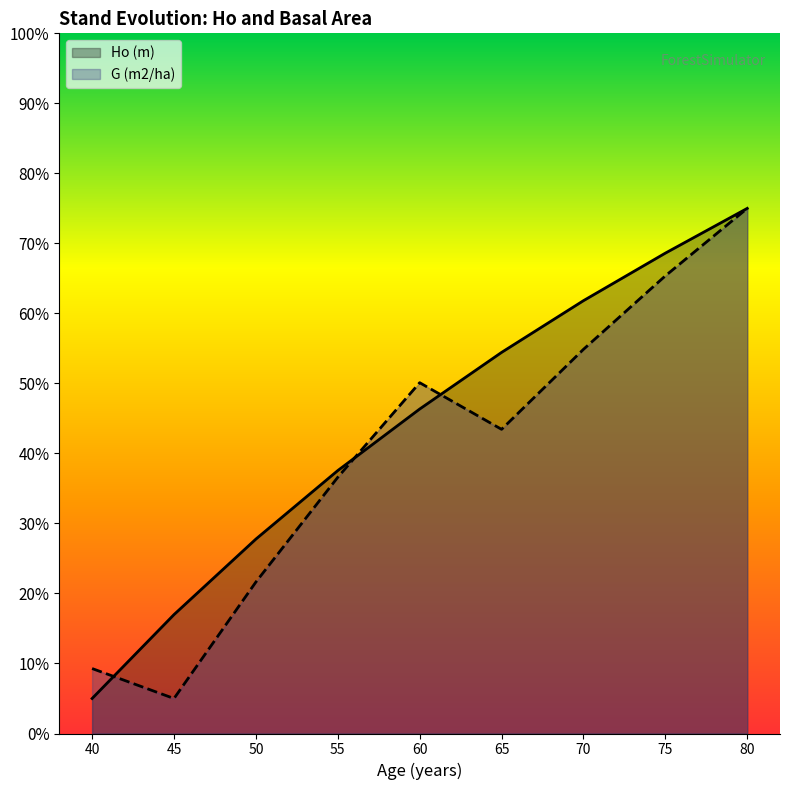

Is the value of Ho (m) at 80 greater than the value of G (m2/ha) at 50?

Yes